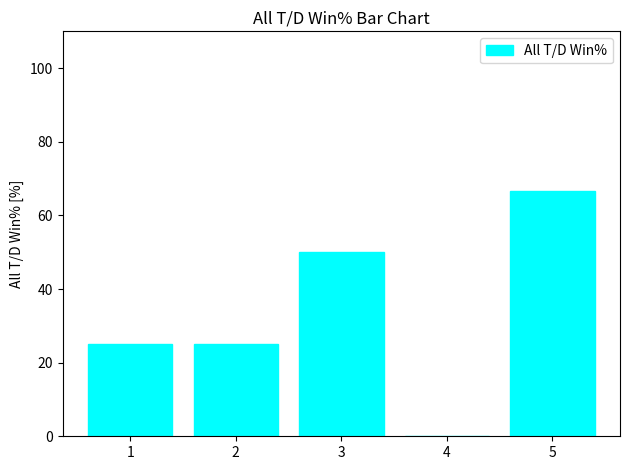

The chart shows a value of 113.7 at 5. True or false?

False